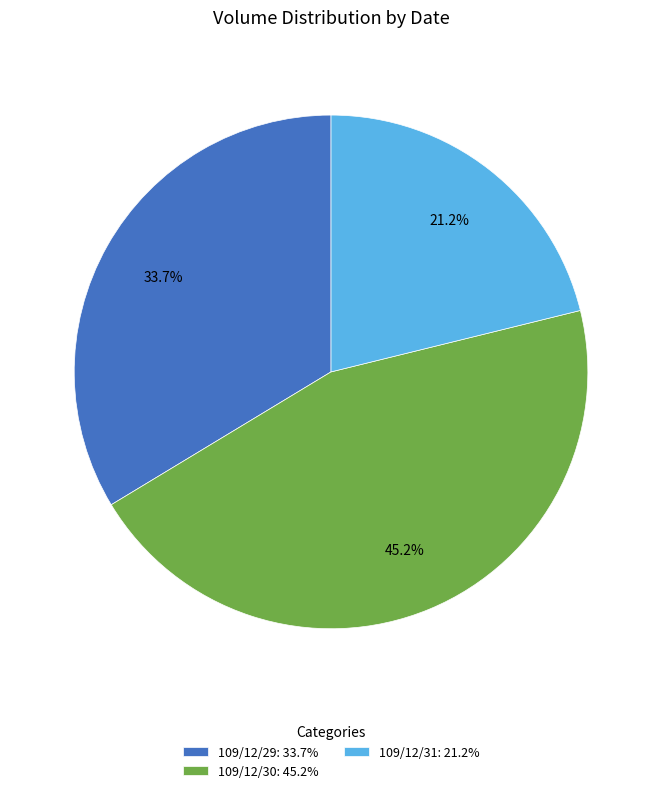

To the nearest percent, what portion does 109/12/30 represent?

45%